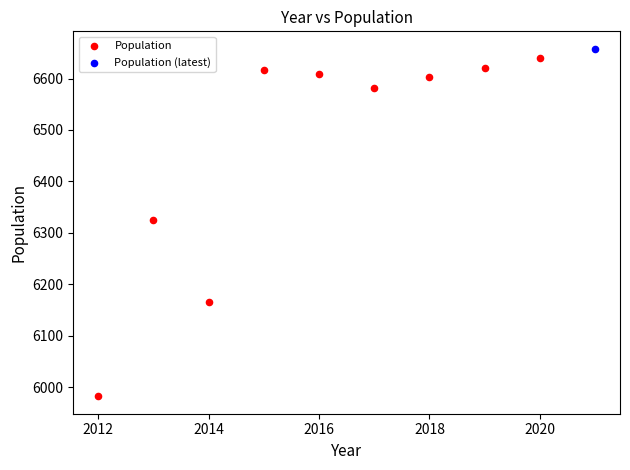

What are all the series names shown in the legend?

Population, Population (latest)